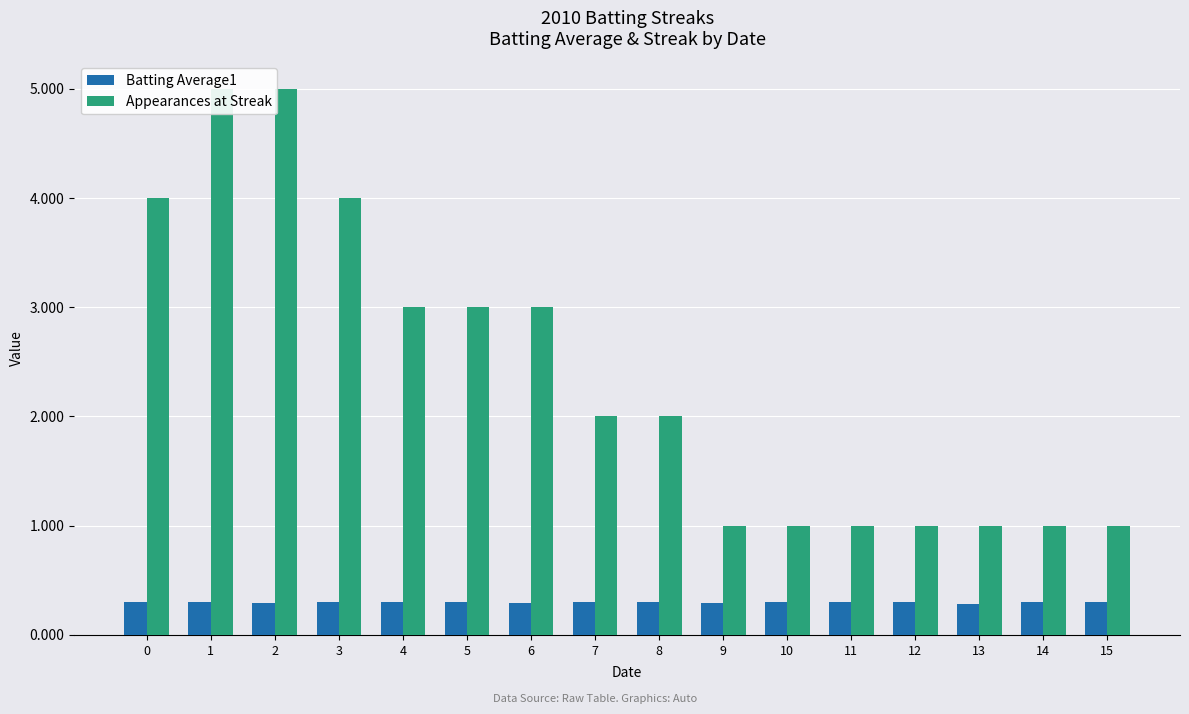

Rank the categories by Appearances at Streak value from lowest to highest.

9, 10, 11, 12, 13, 14, 15, 7, 8, 4, 5, 6, 0, 3, 1, 2